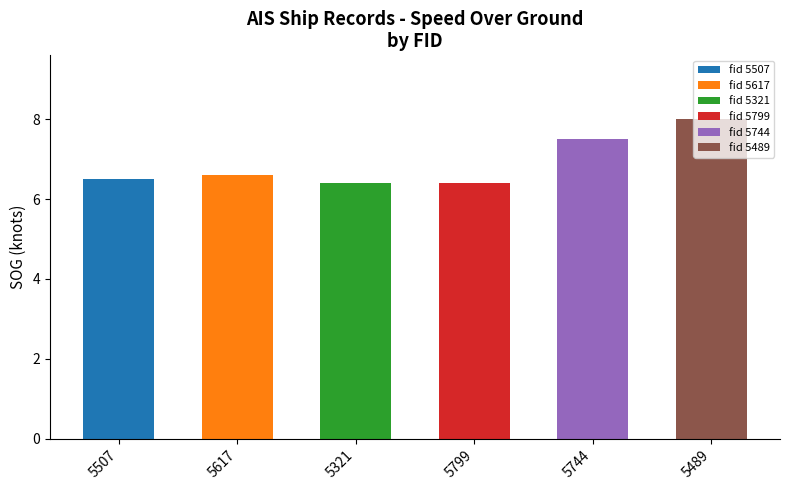

What value does the data have at 5321?

6.4